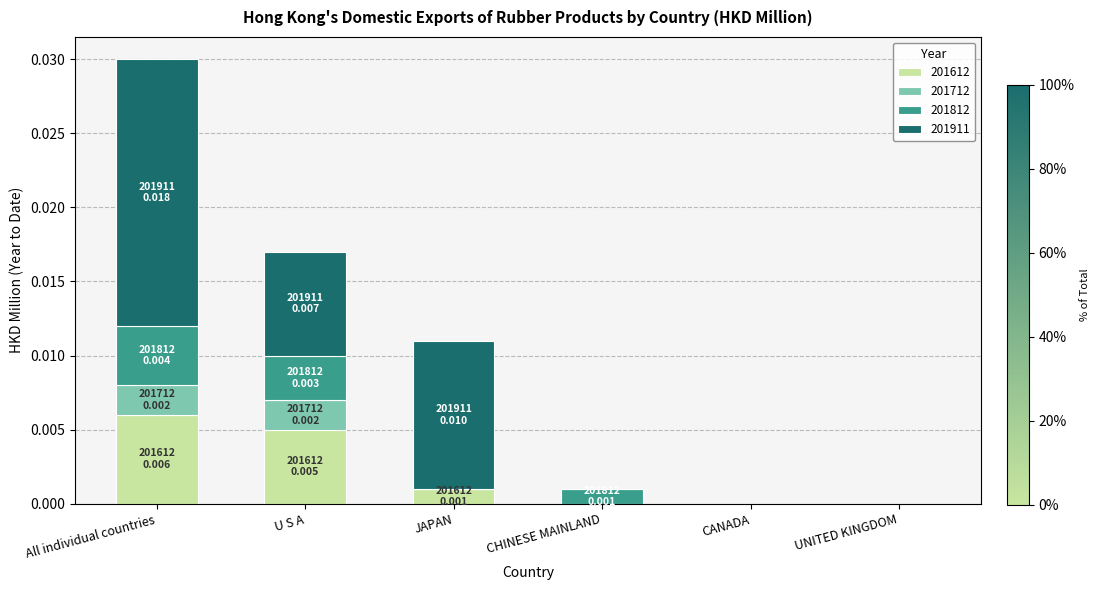

Is it true that 201612 equals 0.0 at All individual countries?

True